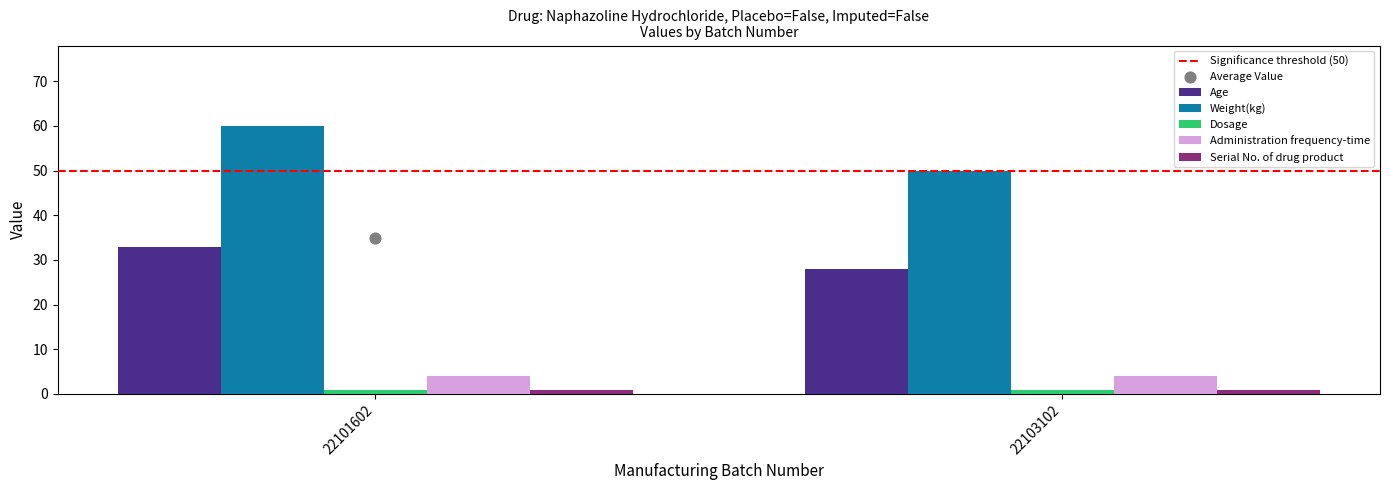

At how many categories does at least one series exceed 6?

2